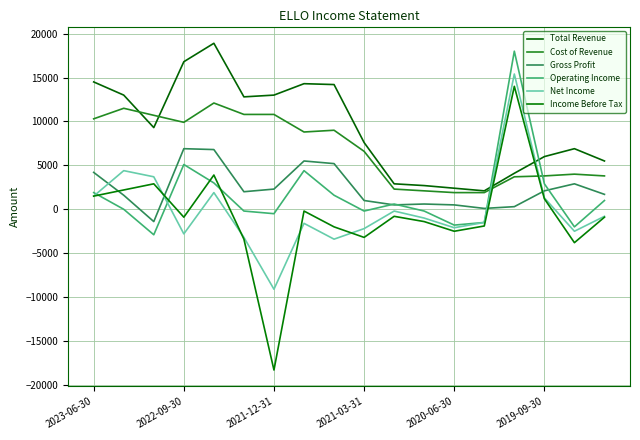

What is the difference between the maximum and minimum values in the Gross Profit series?

8300